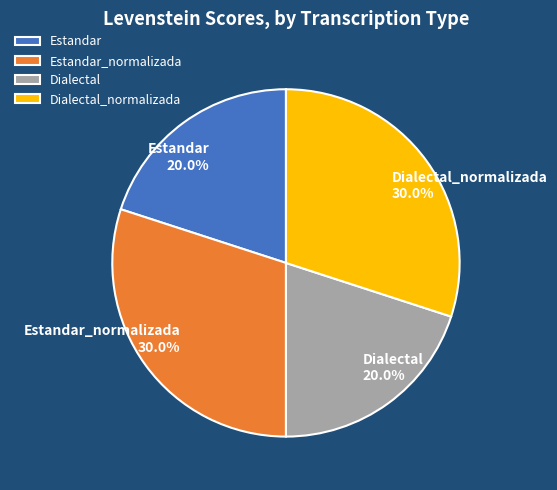

To the nearest percent, what is the difference between the largest and smallest slice percentages?

10%